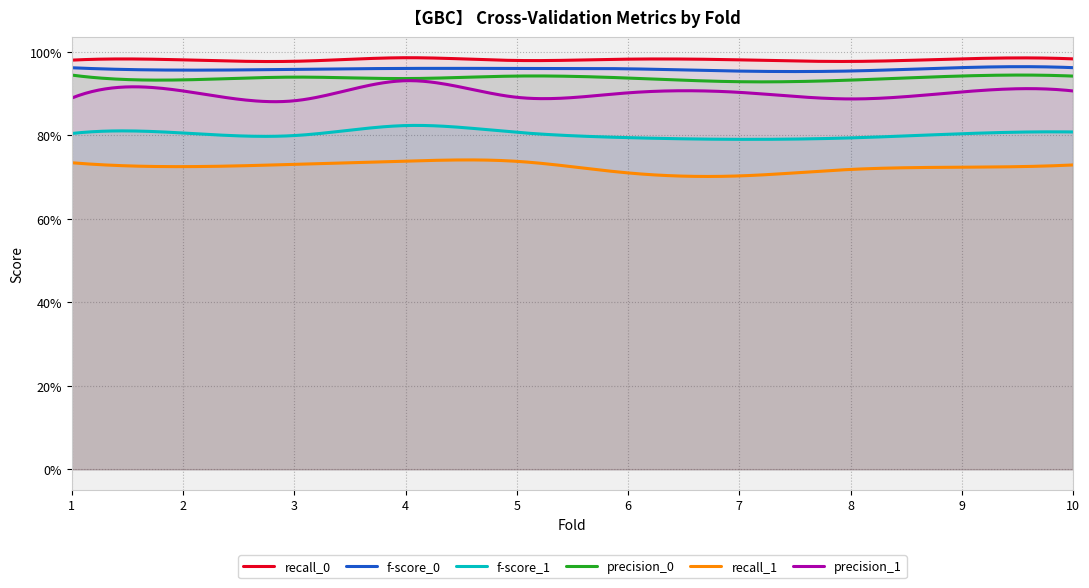

Which series has the widest spread of values?

precision_1